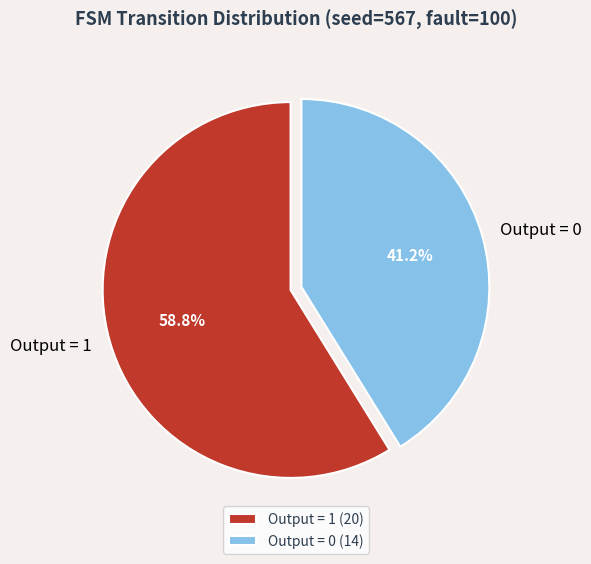

Is Output = 0 the majority of the pie?

No